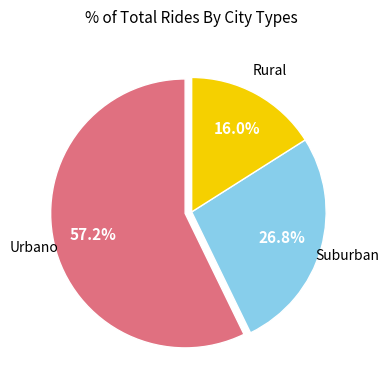

Is there any slice that represents more than half of the pie?

Yes